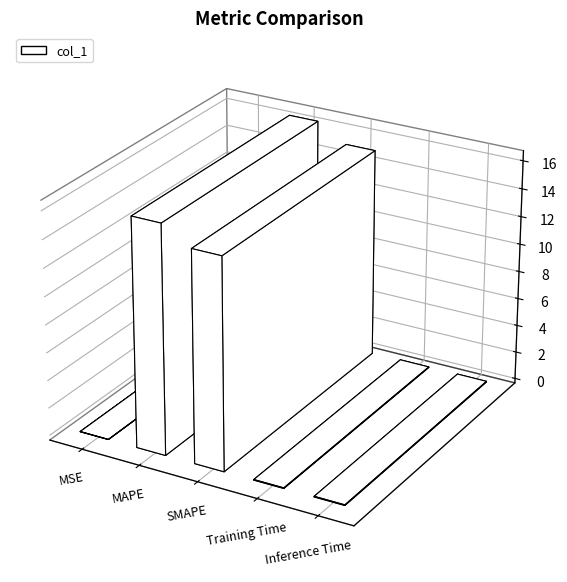

What is the sum of all values?

31.6